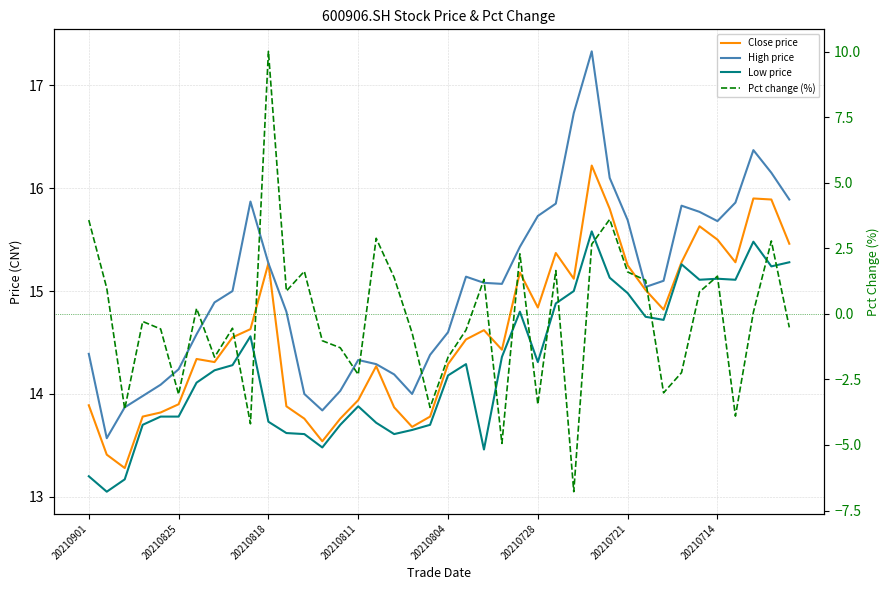

The value of Pct change (%) at 8 is -0.4. True or false?

False